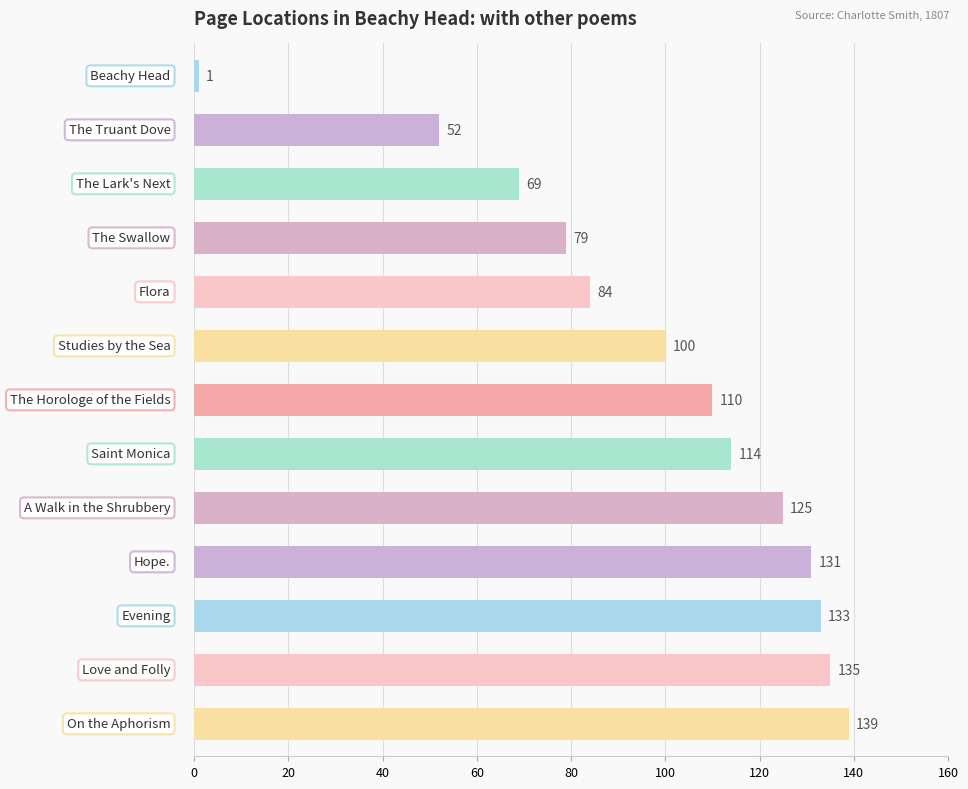

What is the difference between the second highest and minimum values?

134